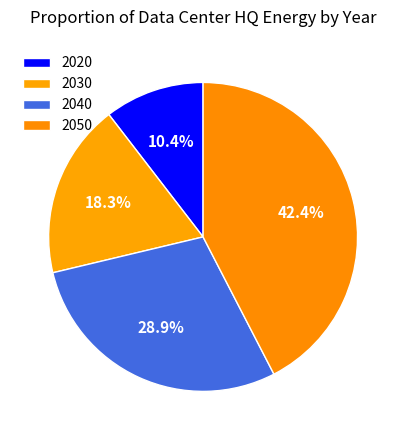

To the nearest percent, what is the average slice percentage?

25%